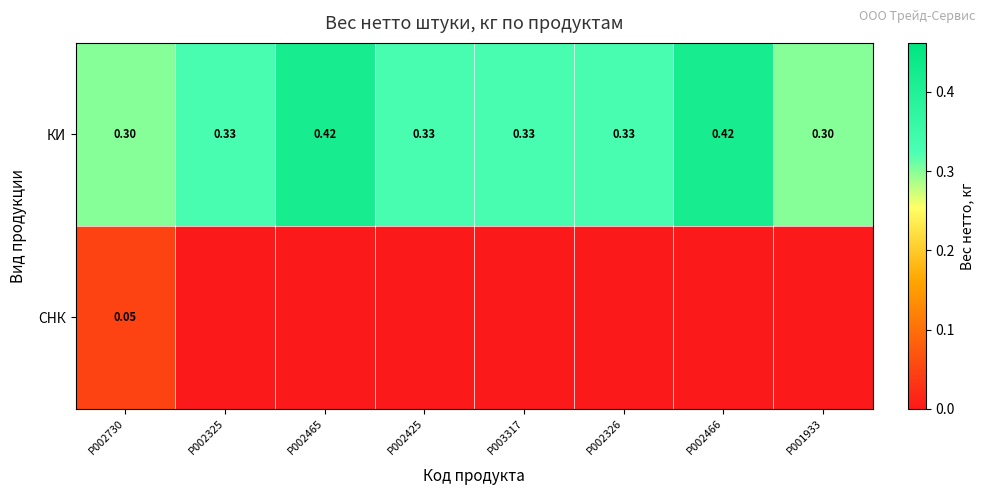

What is the spread (max minus min) of values at P001933?

0.3